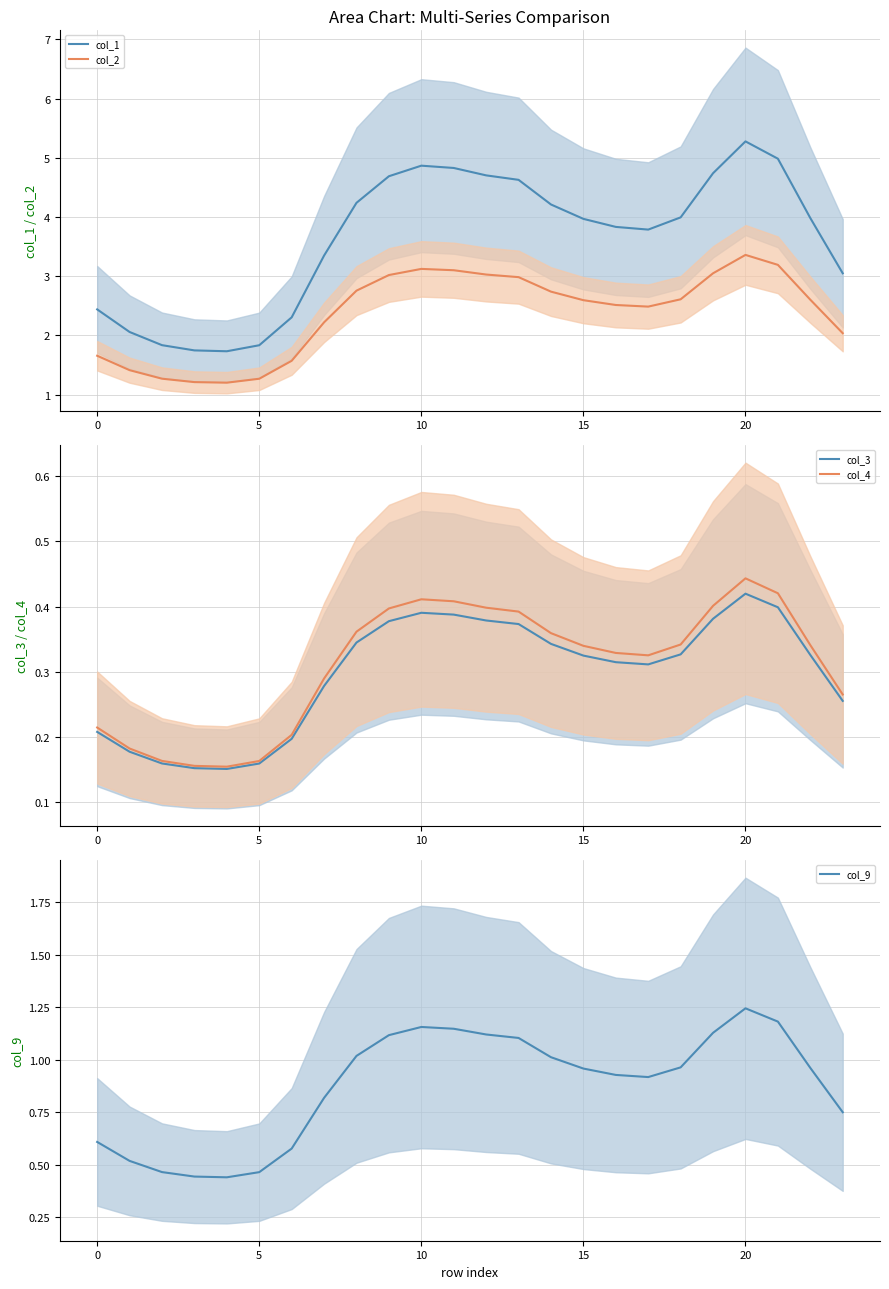

What is the minimum value shown in the chart?

0.2